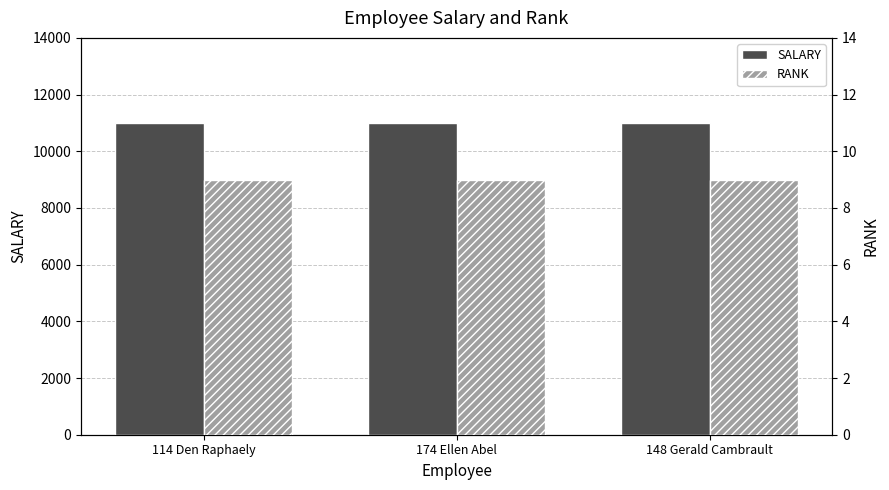

What is the label of the 3rd bar from the left?

148 Gerald Cambrault